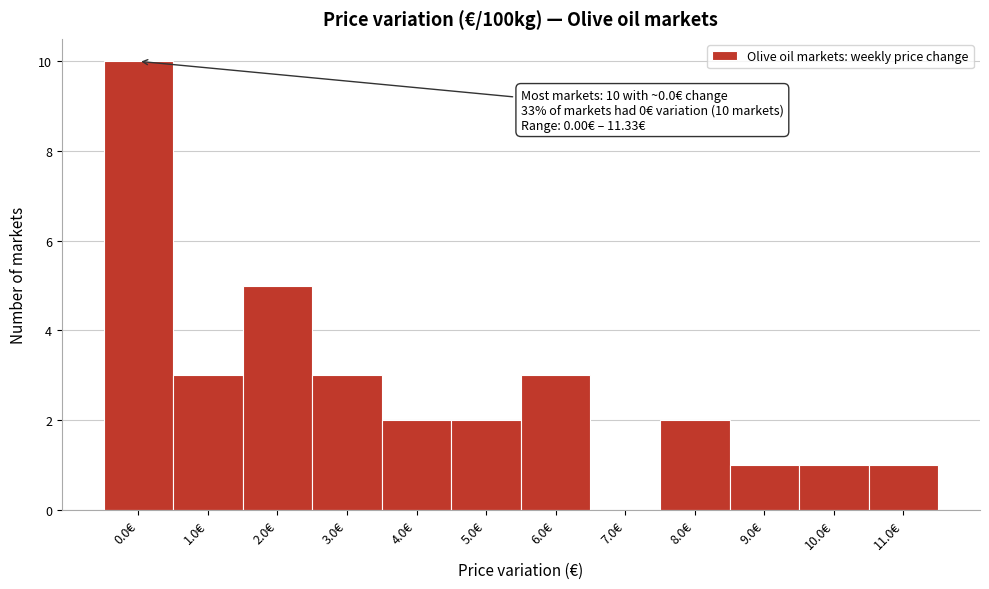

Which range on the x-axis has the tallest bar?

-0.5 to 0.5